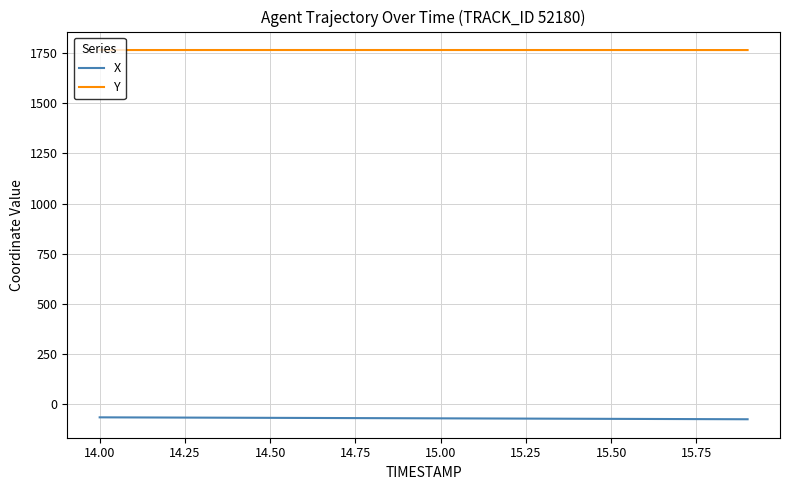

What is the highest value of the X series?

-64.6